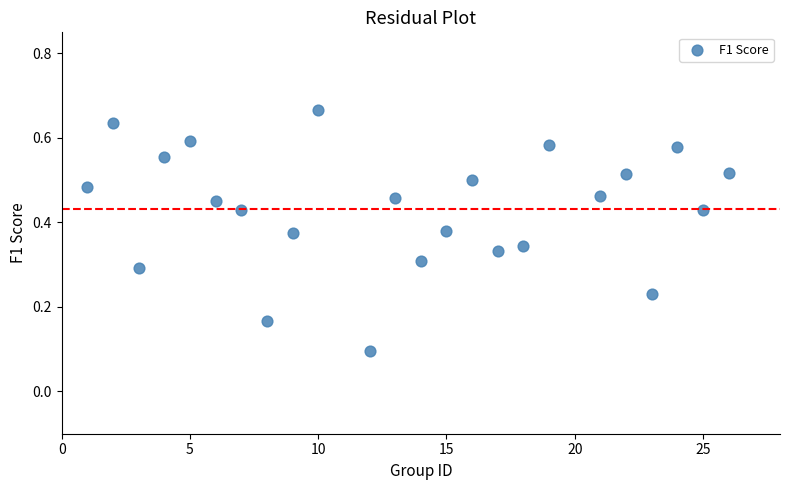

What is the range of X values (max minus min)?

25.0